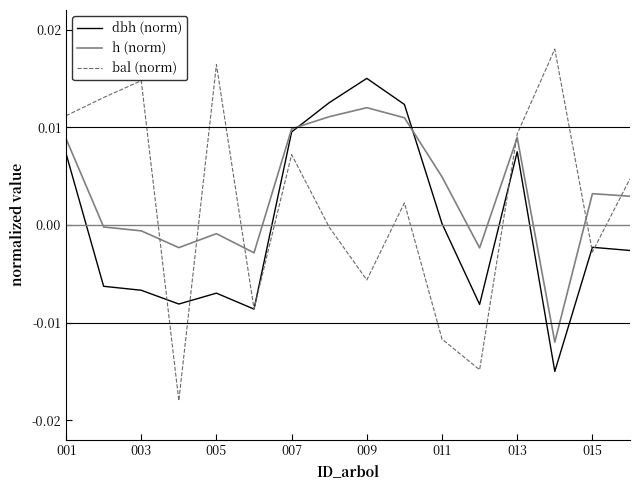

List the series in order of their peak value, lowest first.

h (norm), dbh (norm), bal (norm)